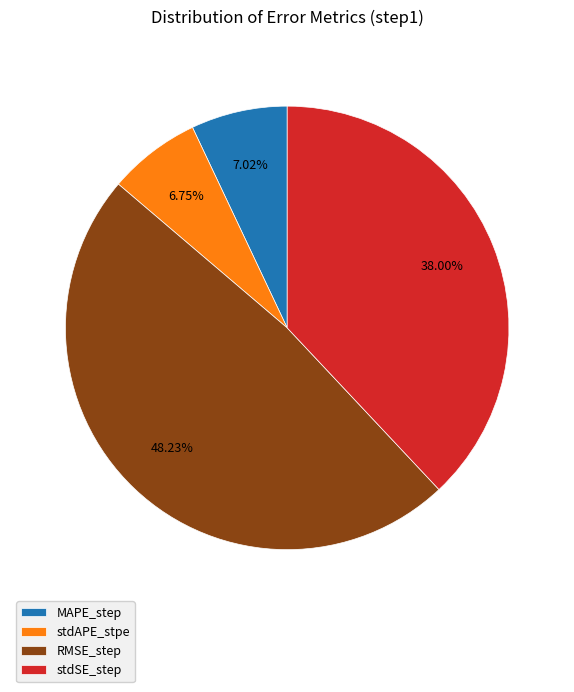

To the nearest percent, what portion does RMSE_step represent?

48%